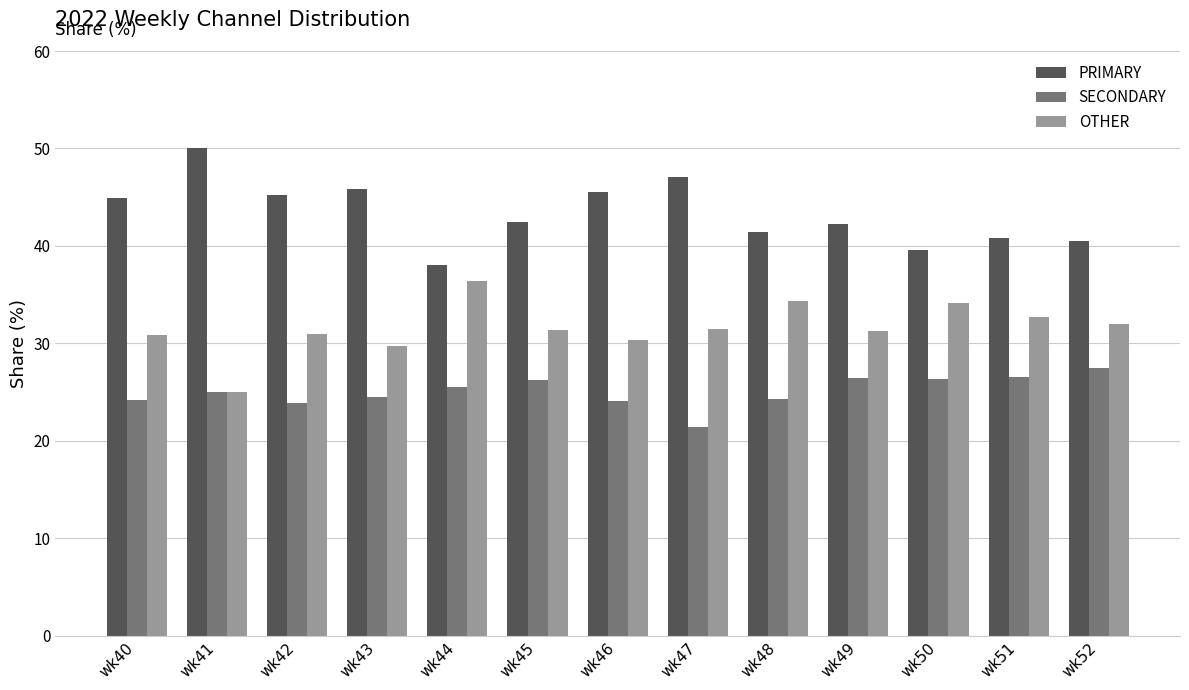

What is the difference between the second highest and second lowest values in the PRIMARY series?

7.5